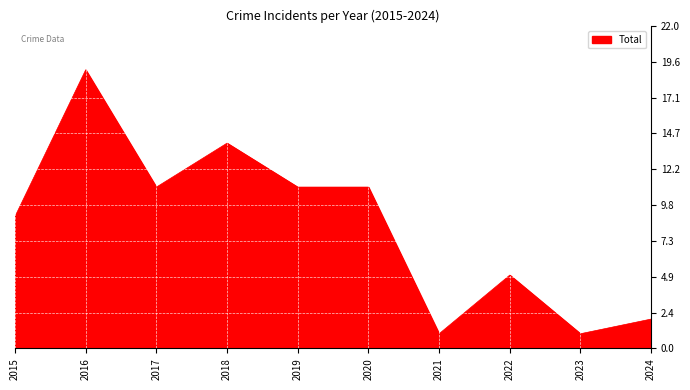

Which has a higher value, 2019 or 2015?

2019